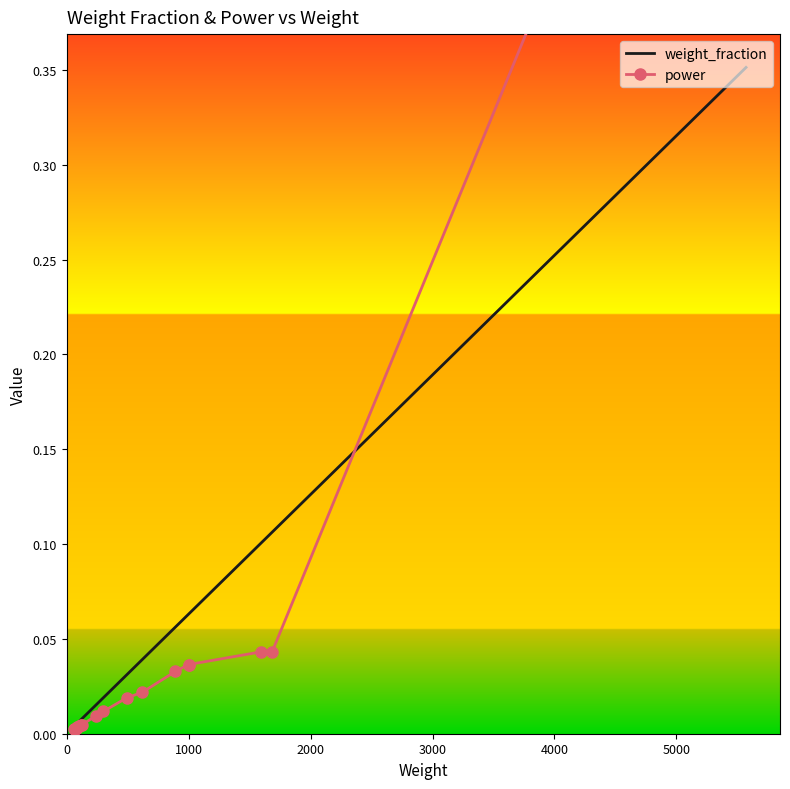

Rank the series by their average value, from highest to lowest.

power, weight_fraction